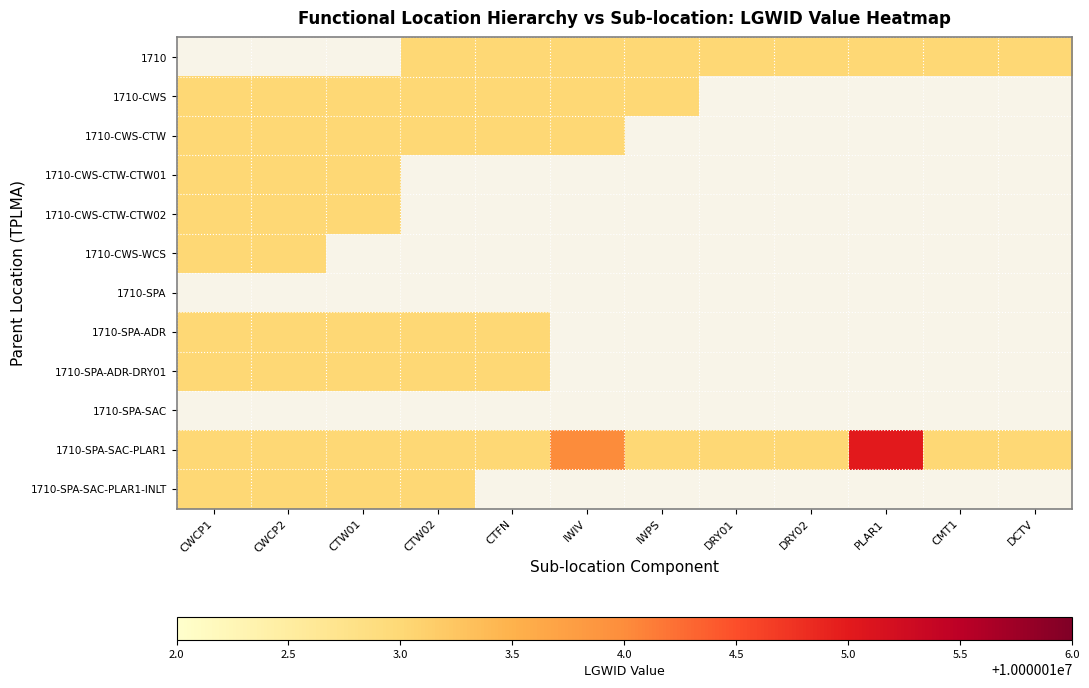

List the labels in order of 1710-SPA-SAC value, largest first.

CWCP1, CWCP2, CTW01, CTW02, CTFN, IWIV, IWPS, DRY01, DRY02, PLAR1, CMT1, DCTV